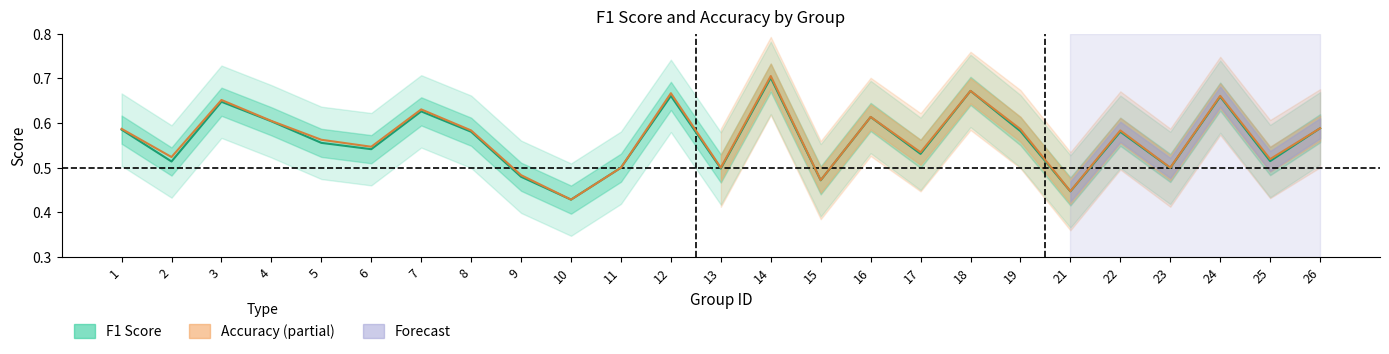

At which category does f1 reach its first local valley?

2